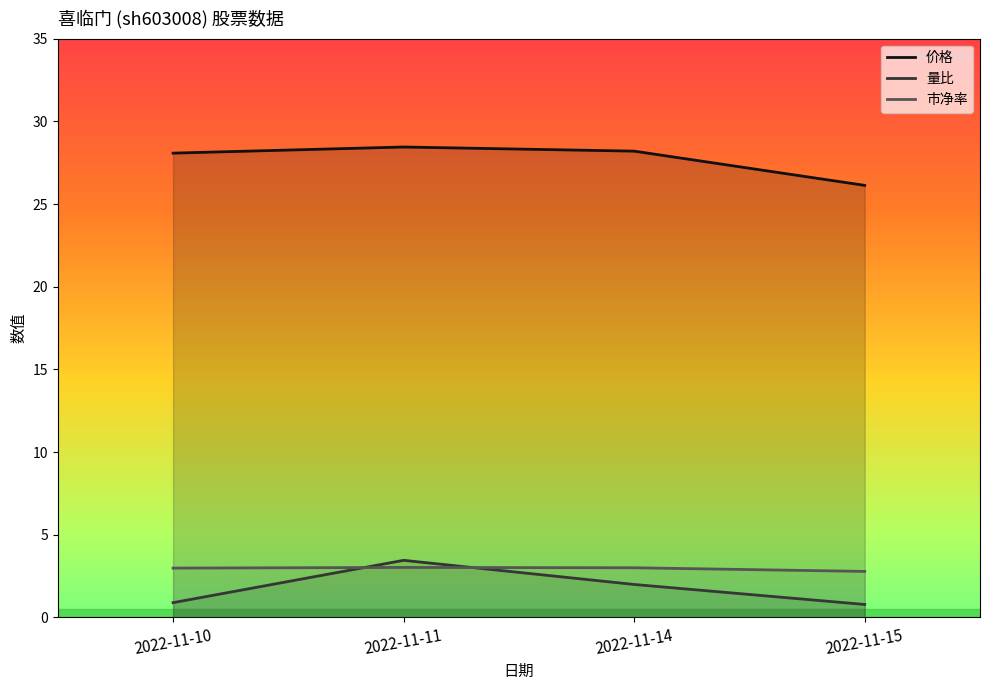

How many data points in 市净率 are above 3?

1